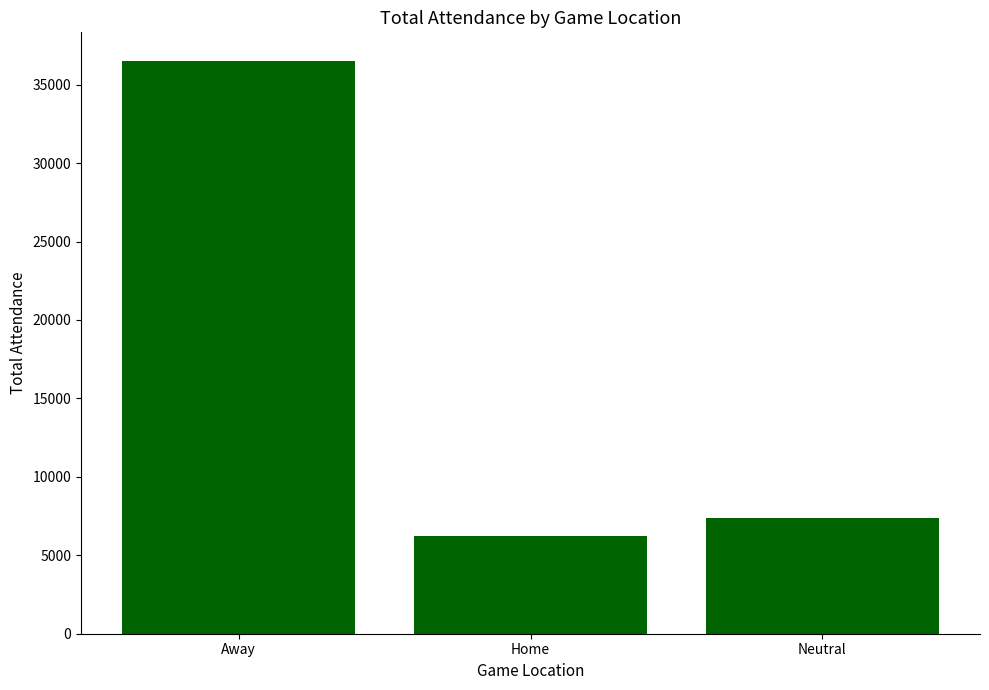

How many values are below 7382?

1